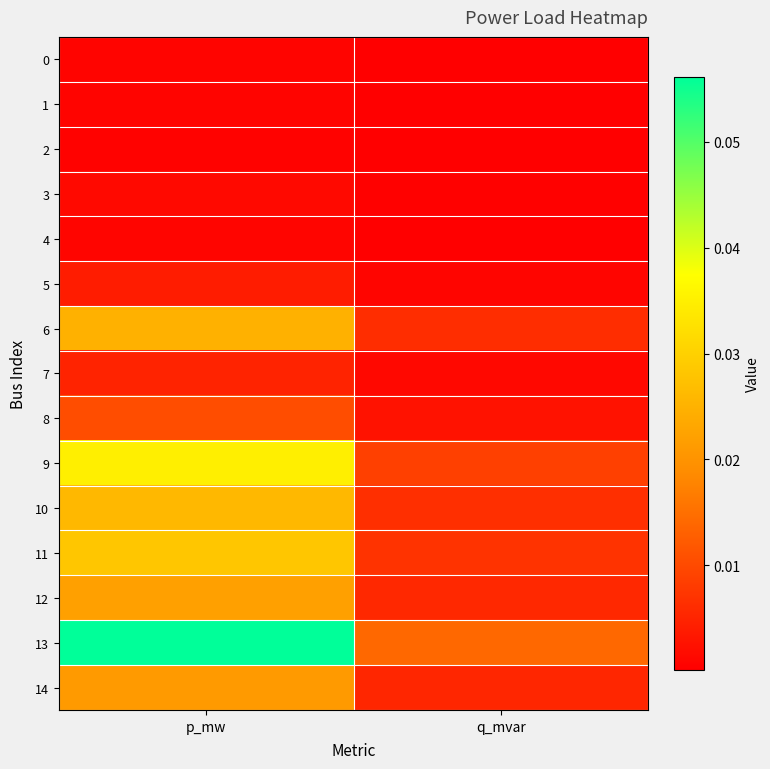

Reading right to left, extract all data points from this chart.

0: q_mvar=0.0	p_mw=0.0
1: q_mvar=0.0	p_mw=0.0
2: q_mvar=0.0	p_mw=0.0
3: q_mvar=0.0	p_mw=0.0
4: q_mvar=0.0	p_mw=0.0
5: q_mvar=0.0	p_mw=0.0
6: q_mvar=0.0	p_mw=0.0
7: q_mvar=0.0	p_mw=0.0
8: q_mvar=0.0	p_mw=0.0
9: q_mvar=0.0	p_mw=0.0
10: q_mvar=0.0	p_mw=0.0
11: q_mvar=0.0	p_mw=0.0
12: q_mvar=0.0	p_mw=0.0
13: q_mvar=0.0	p_mw=0.1
14: q_mvar=0.0	p_mw=0.0